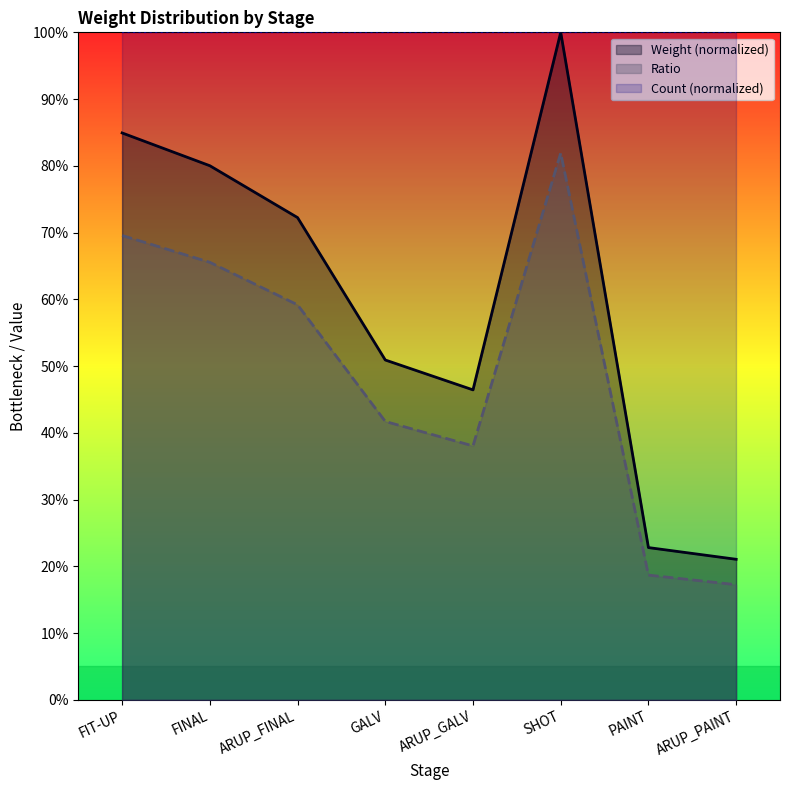

How many interior local valleys does the Ratio series have?

1